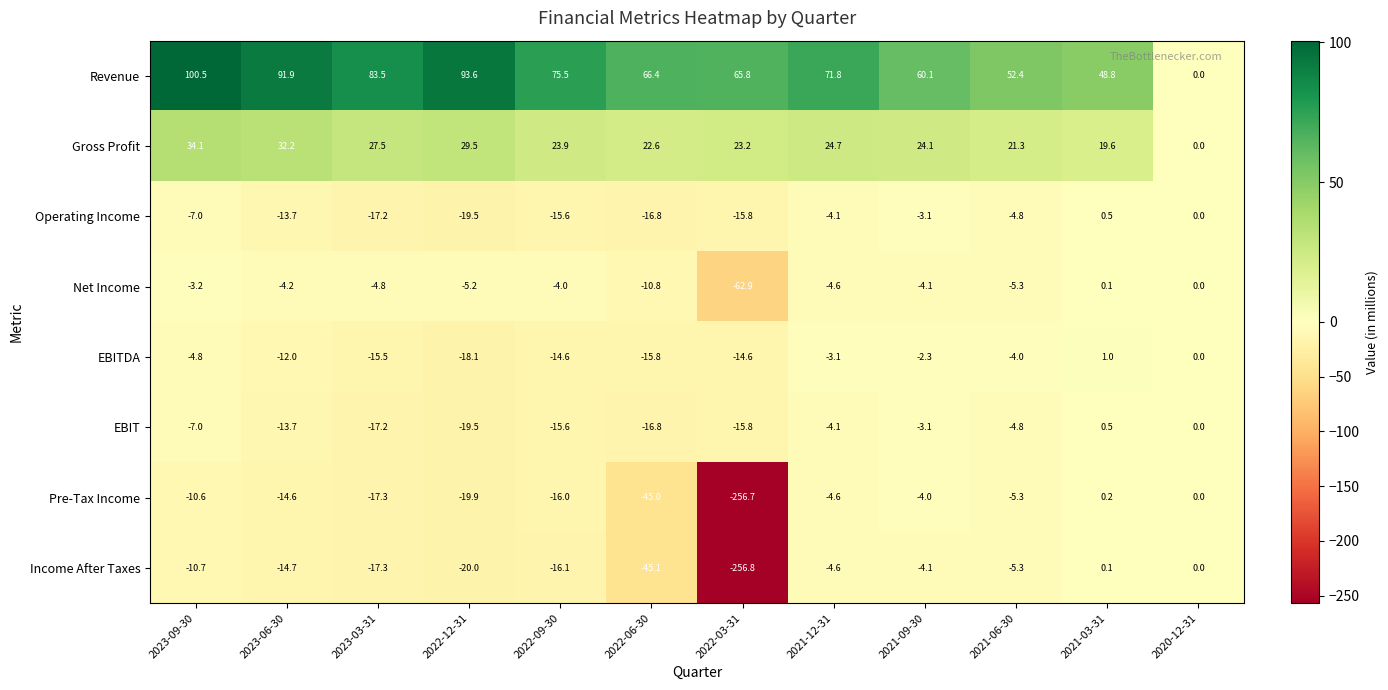

Rank the categories by Pre-Tax Income value from highest to lowest.

2021-03-31, 2020-12-31, 2021-09-30, 2021-12-31, 2021-06-30, 2023-09-30, 2023-06-30, 2022-09-30, 2023-03-31, 2022-12-31, 2022-06-30, 2022-03-31